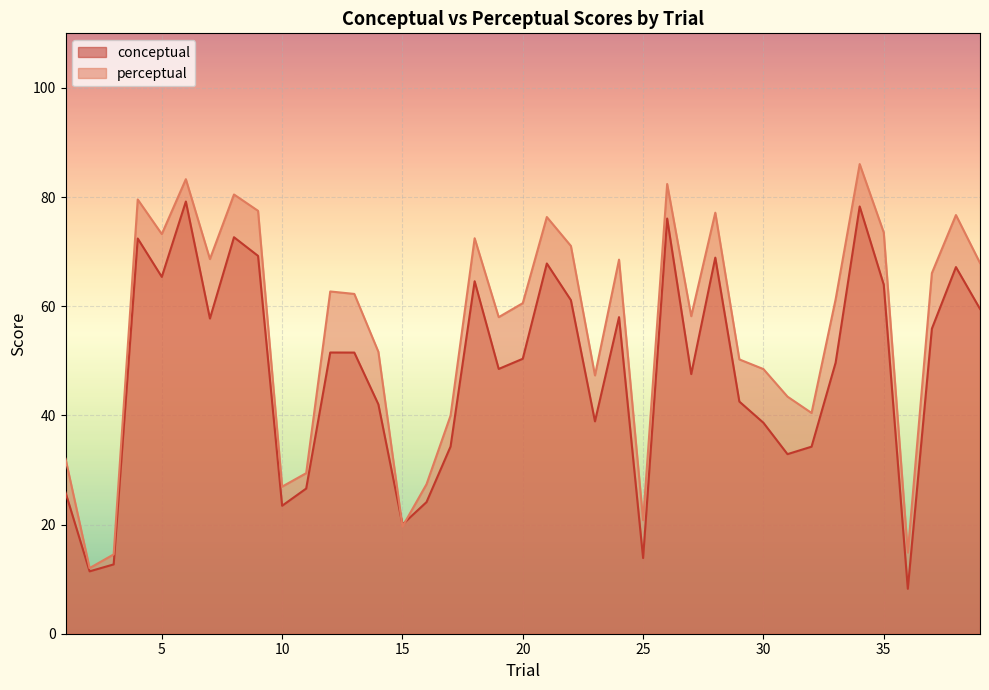

What is the difference between the perceptual values at 23 and 37?

18.7